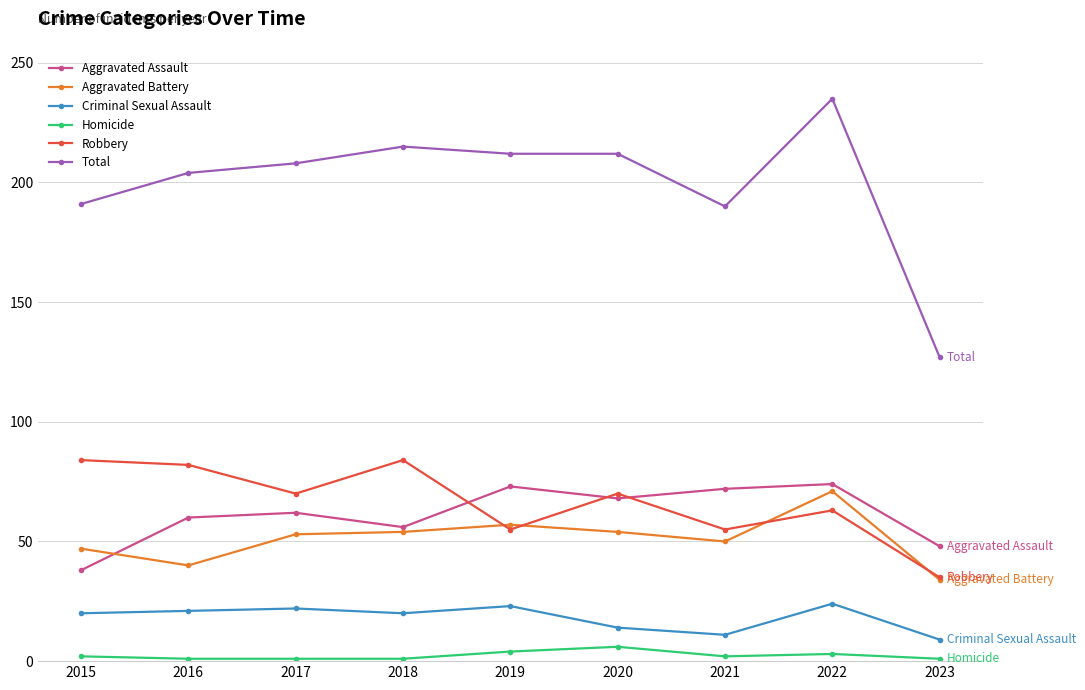

At which label does Robbery reach its minimum?

2023